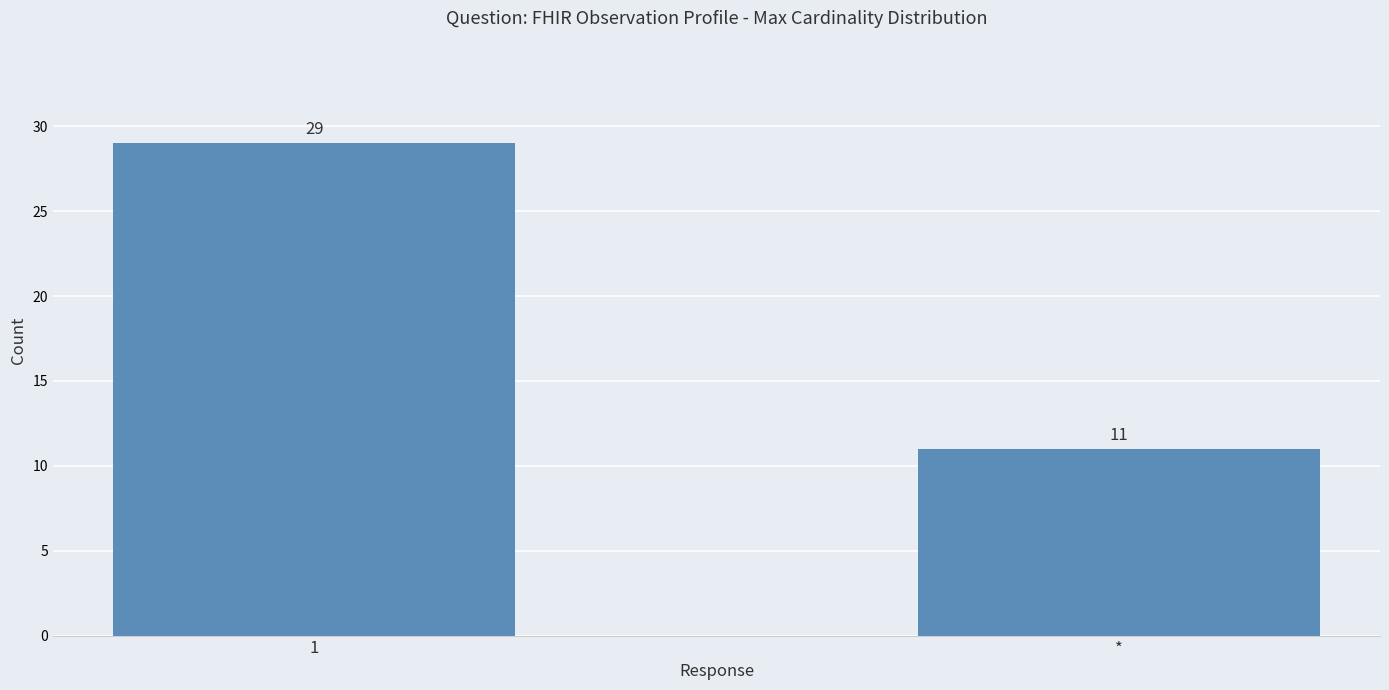

List the labels in order of value, largest first.

1, *